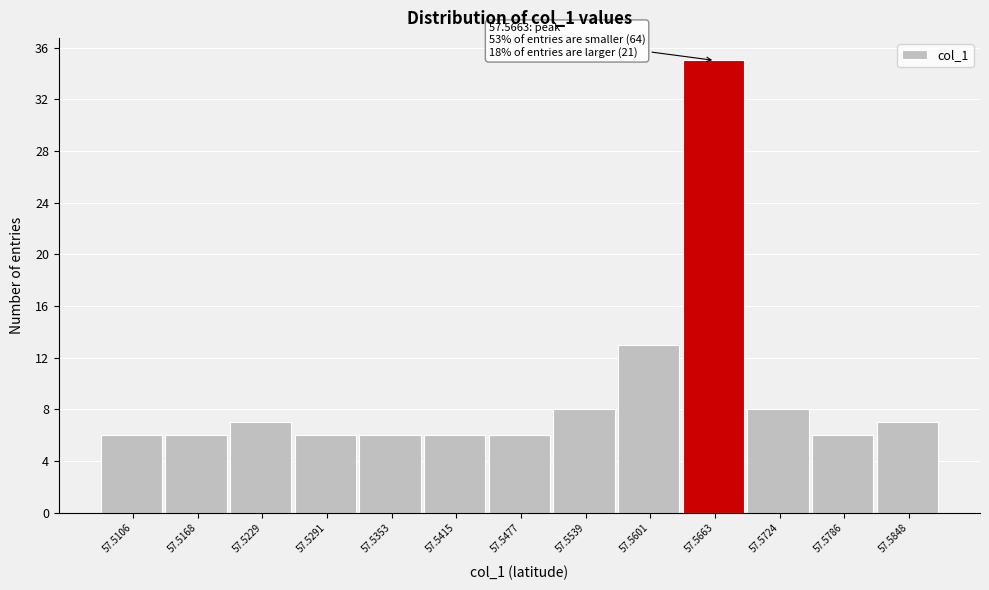

Reading left to right, list all the values displayed in this chart.

57.5106=6	57.5168=6	57.5229=7	57.5291=6	57.5353=6	57.5415=6	57.5477=6	57.5539=8	57.5601=13	57.5663=35	57.5724=8	57.5786=6	57.5848=7